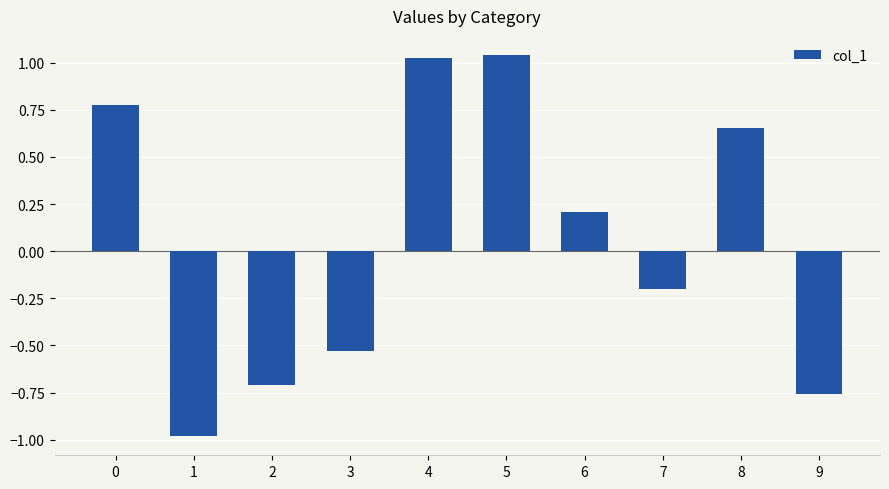

How many data points does each series have?

10